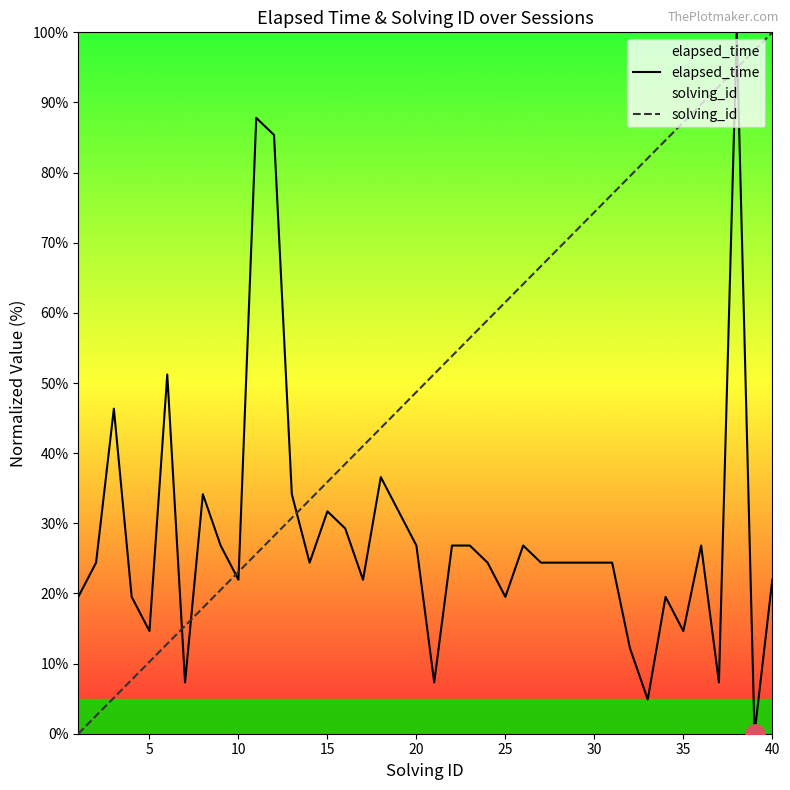

Reading left to right, list all the values displayed in this chart.

elapsed_time: 19.5	24.4	46.3	19.5	14.6	51.2	7.3	34.1	26.8	22.0	87.8	85.4	34.1	24.4	31.7	29.3	22.0	36.6	31.7	26.8	7.3	26.8	26.8	24.4	19.5	26.8	24.4	24.4	24.4	24.4	24.4	12.2	4.9	19.5	14.6	26.8	7.3	100.0	0.0	22.0
solving_id: 0.0	2.6	5.1	7.7	10.3	12.8	15.4	17.9	20.5	23.1	25.6	28.2	30.8	33.3	35.9	38.5	41.0	43.6	46.2	48.7	51.3	53.8	56.4	59.0	61.5	64.1	66.7	69.2	71.8	74.4	76.9	79.5	82.1	84.6	87.2	89.7	92.3	94.9	97.4	100.0